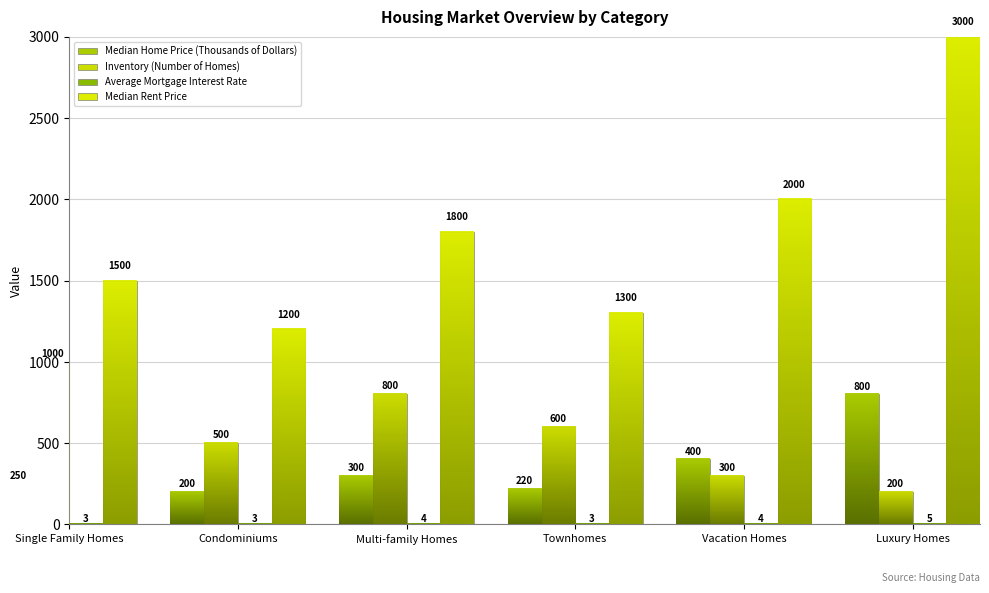

What are all the series names shown in the legend?

Median Home Price (Thousands of Dollars), Inventory (Number of Homes), Average Mortgage Interest Rate, Median Rent Price